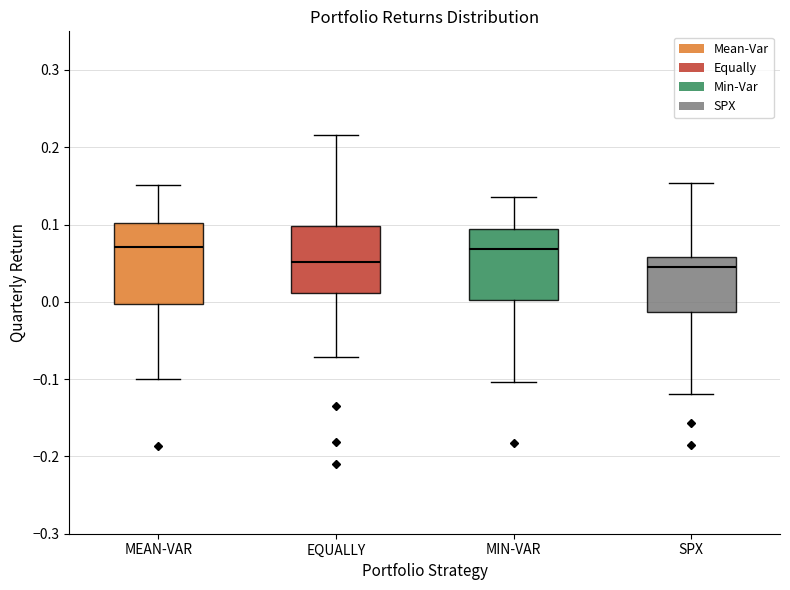

Where is the lower edge of the box for SPX on the y-axis? The values are not printed on the chart, so give them approximately, as read against the axis.

-0.01